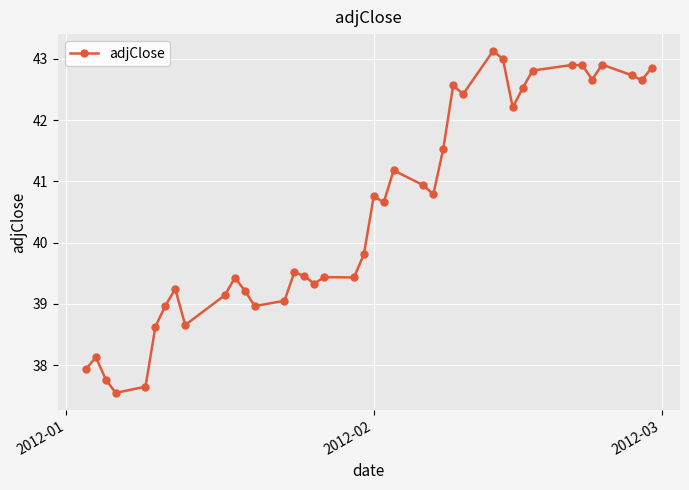

What is the smallest value displayed?

37.5